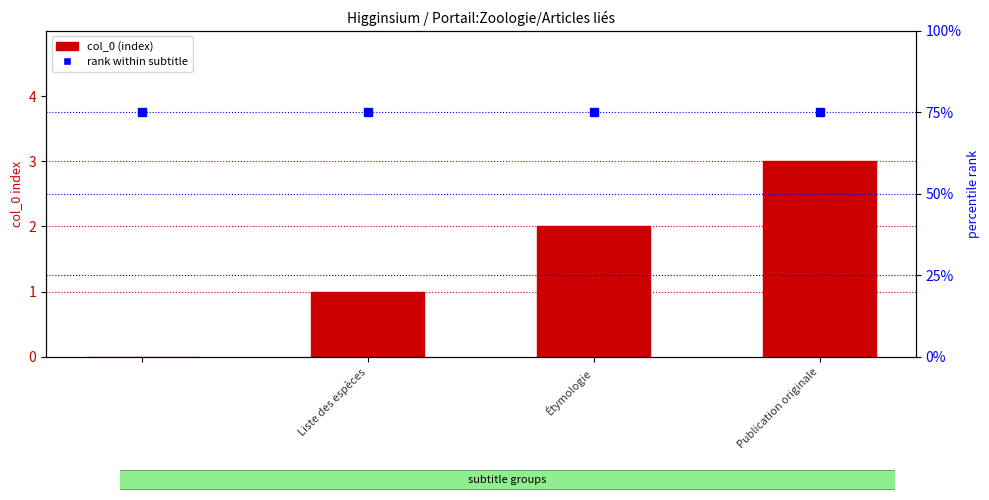

How many groups of bars are there?

4